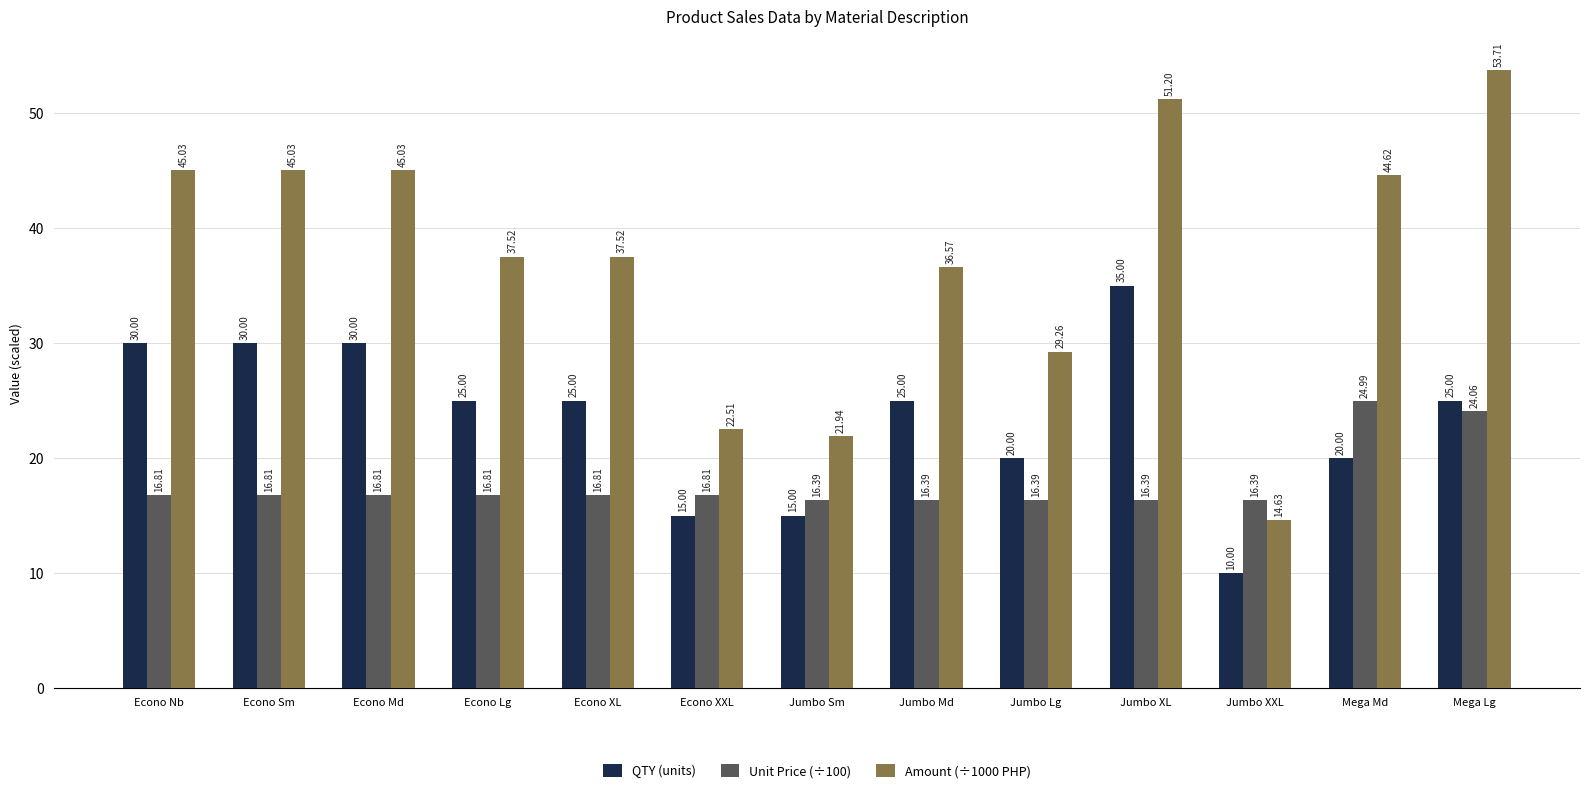

Reading left to right, extract all data points from this chart.

QTY (units): 30.0	30.0	30.0	25.0	25.0	15.0	15.0	25.0	20.0	35.0	10.0	20.0	25.0
Unit Price (÷100): 16.8	16.8	16.8	16.8	16.8	16.8	16.4	16.4	16.4	16.4	16.4	25.0	24.1
Amount (÷1000 PHP): 45.0	45.0	45.0	37.5	37.5	22.5	21.9	36.6	29.3	51.2	14.6	44.6	53.7